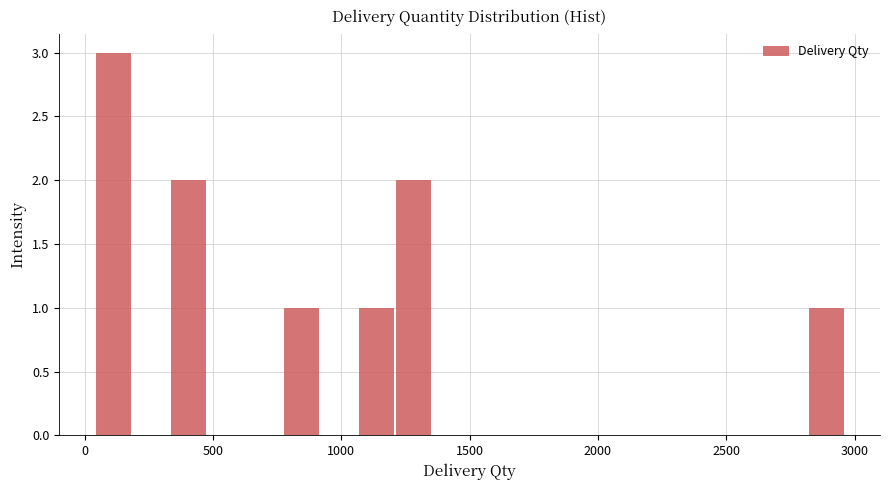

Around what value on the x-axis is the tallest bar? Give the approximate position of its centre, as read against the axis.

100